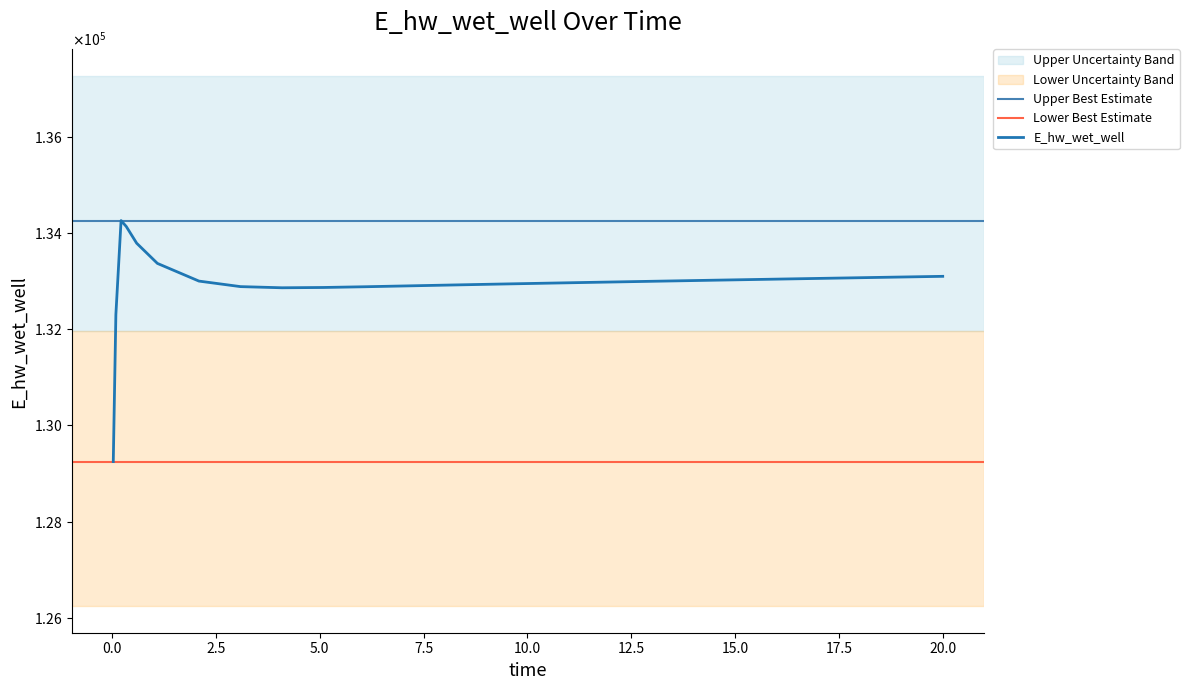

True or false: the data has more than 1 interior local peaks.

False